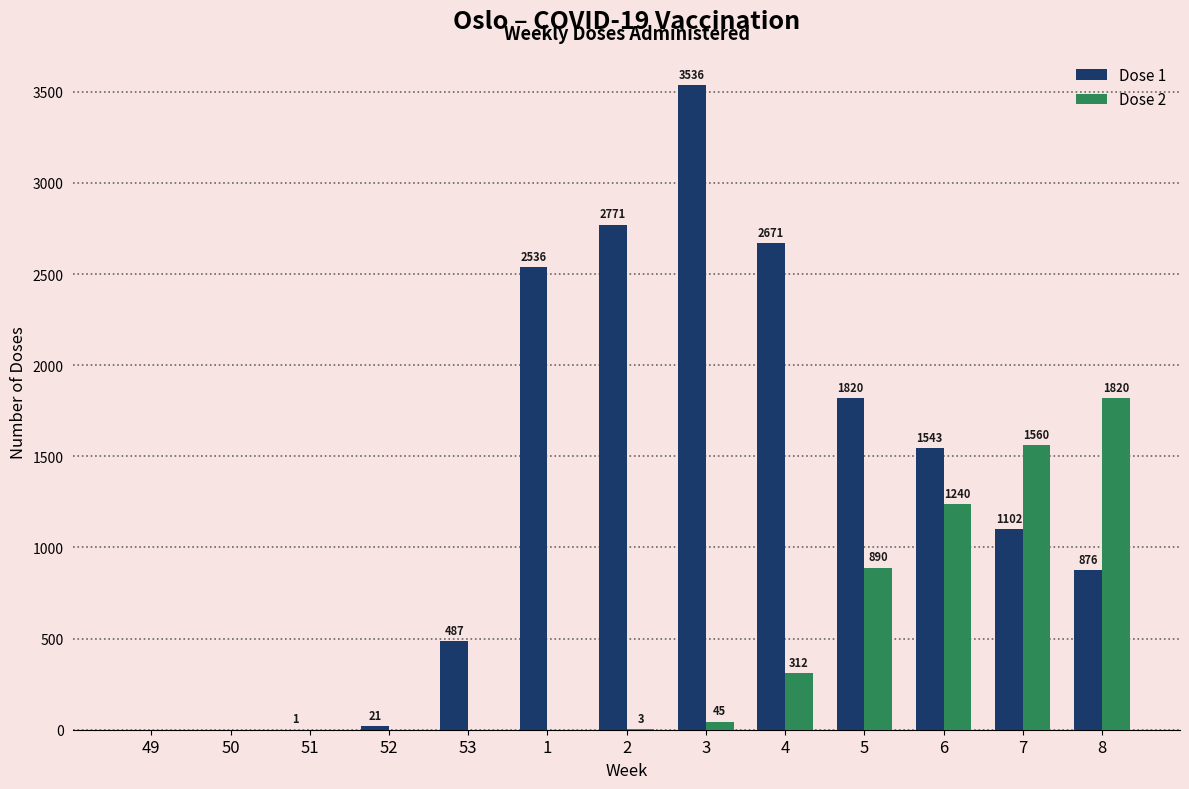

What is the maximum value shown in the chart?

3536